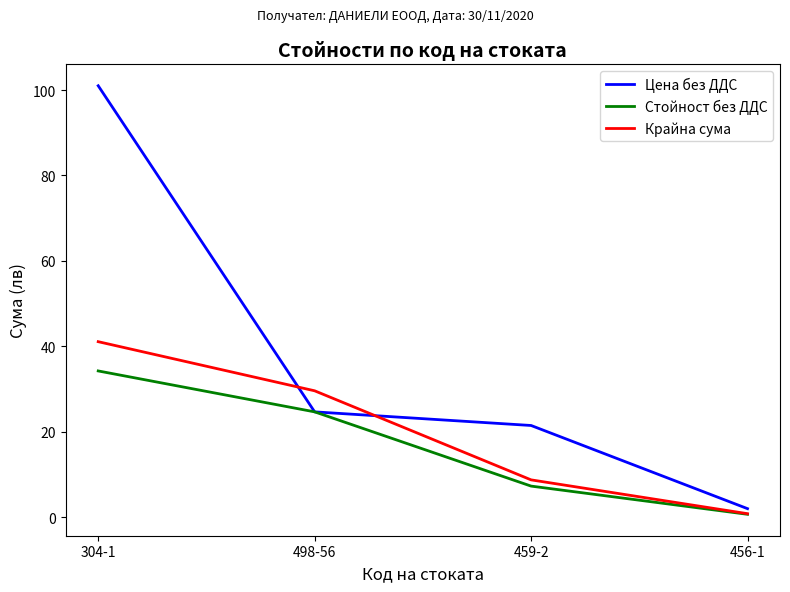

True or false: Стойност без ДДС has a value of 59.8 at 304-1.

False